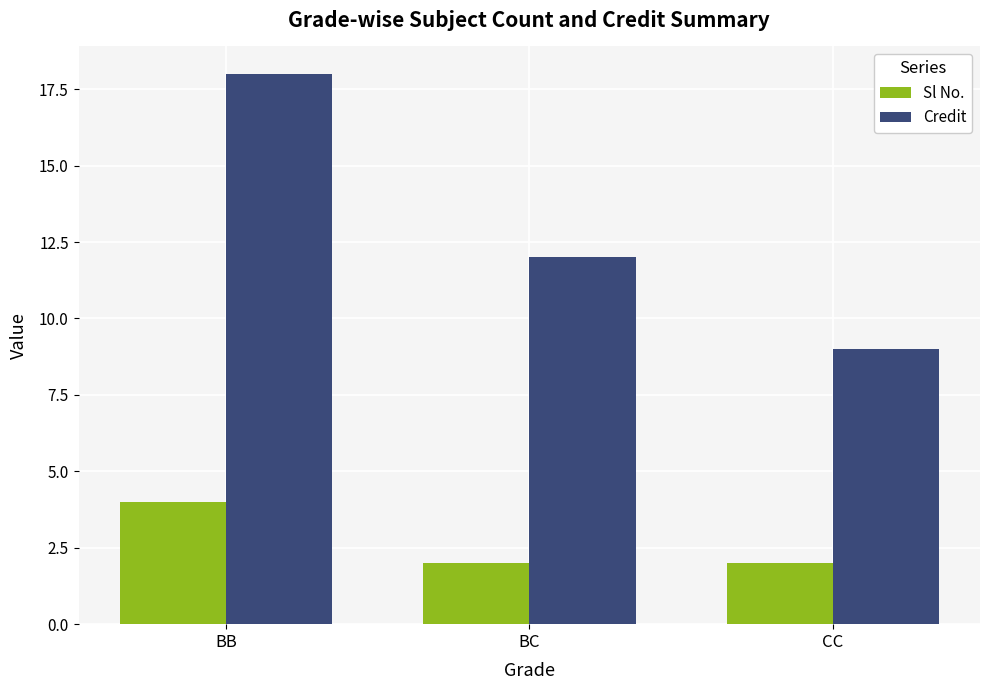

Reading right to left, list all the values displayed in this chart.

Sl No.: 2	2	4
Credit: 9	12	18